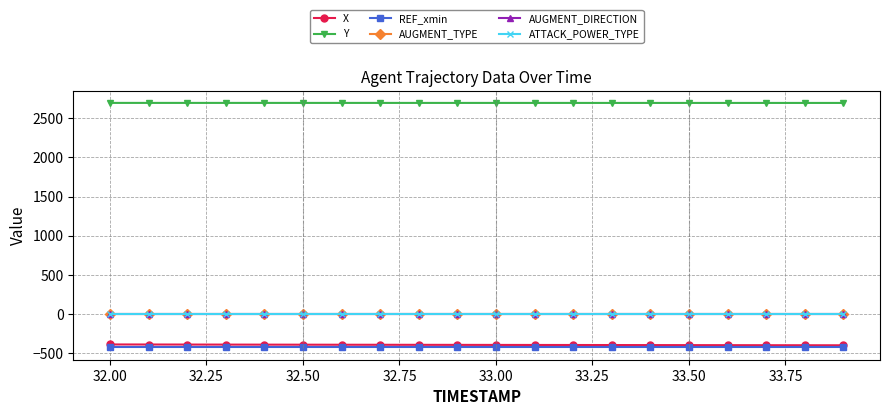

Does the chart have visible grid lines?

Yes